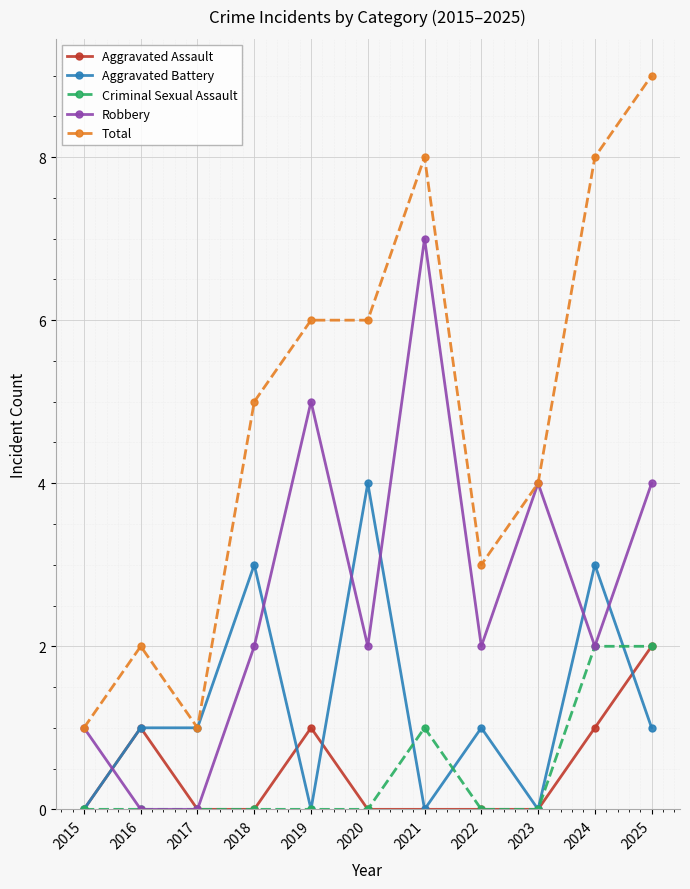

True or false: Aggravated Battery has a value of 0 at 2019.

True